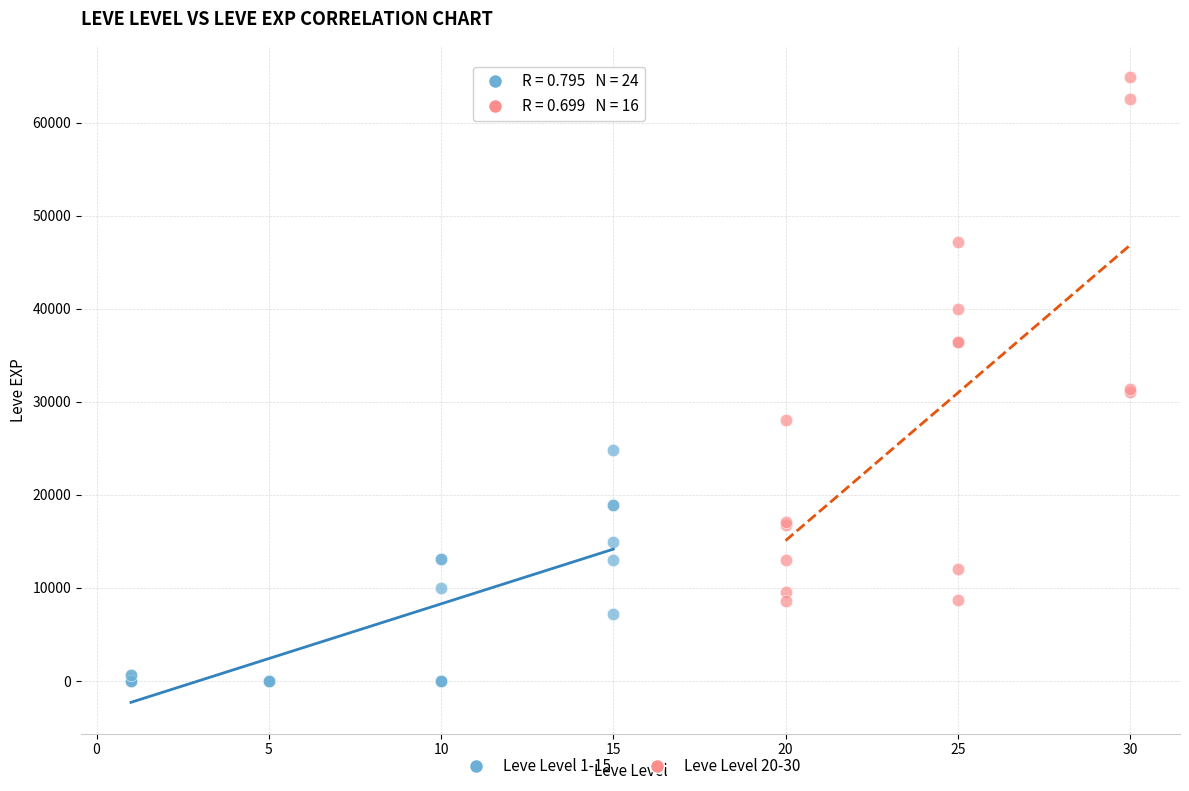

What are all the series names shown in the legend?

Leve Level 1-15, Leve Level 20-30